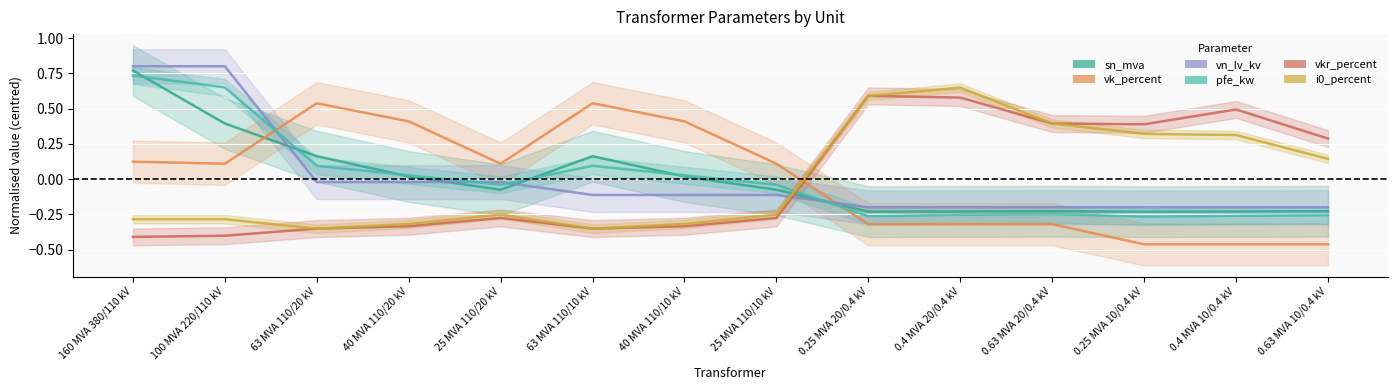

At which category does the chart reach its minimum across all series?

0.25 MVA 10/0.4 kV